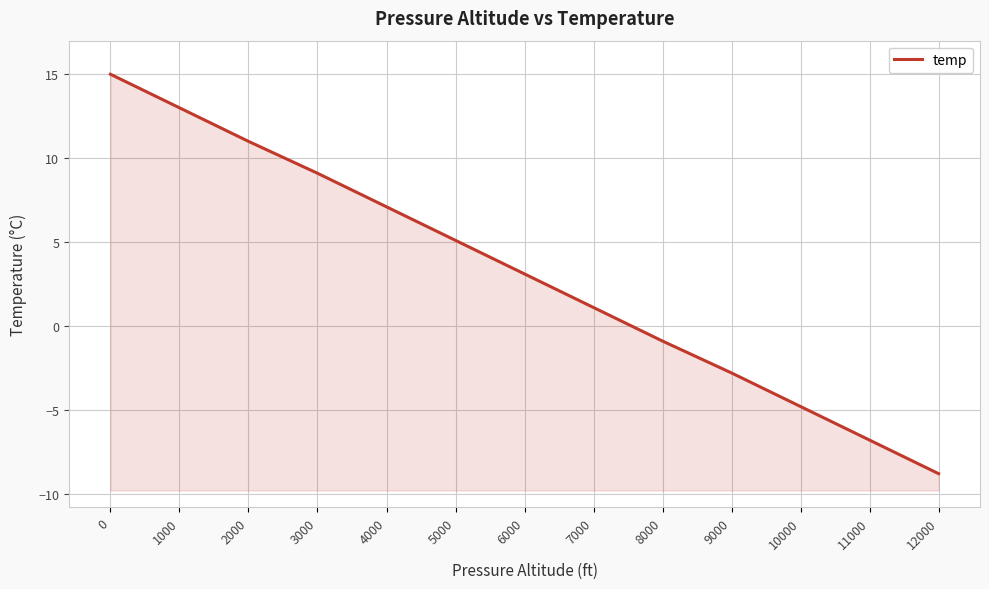

Between 1000 and 5000, which is larger?

1000